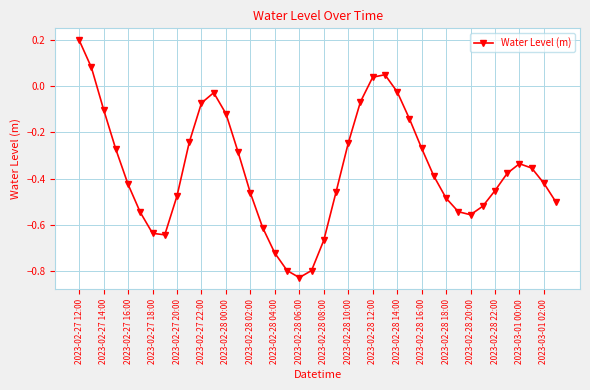

What is the sum of all values?

-14.5